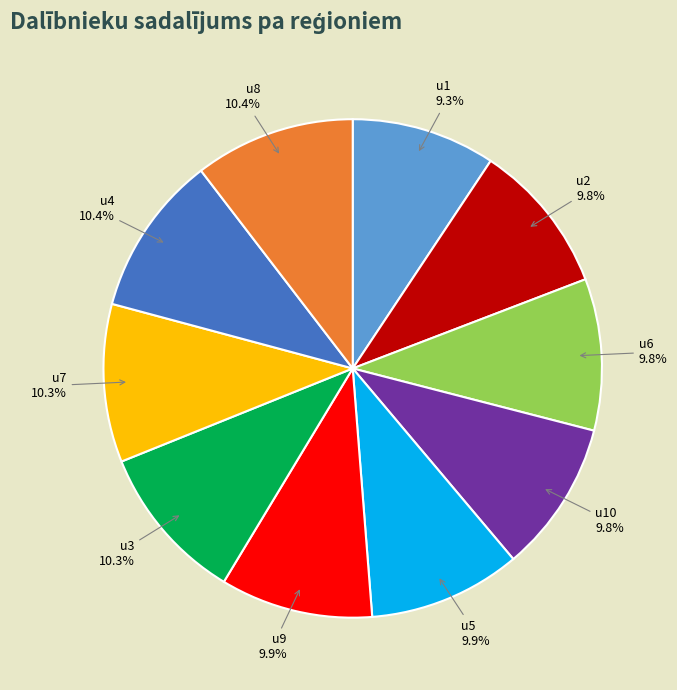

The u2 slice represents 10% of the pie. True or false?

True